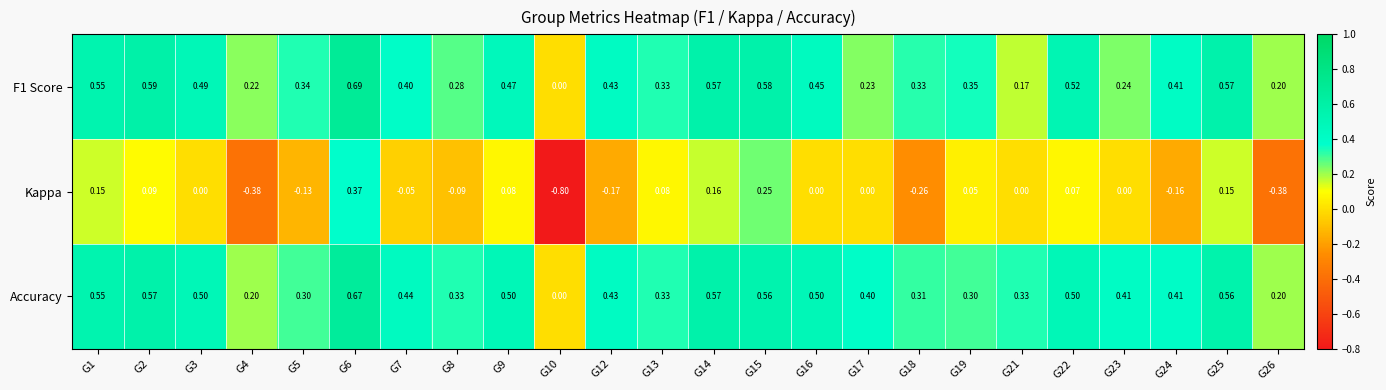

Is the value of Kappa at G22 greater than the value of F1 Score at G3?

No